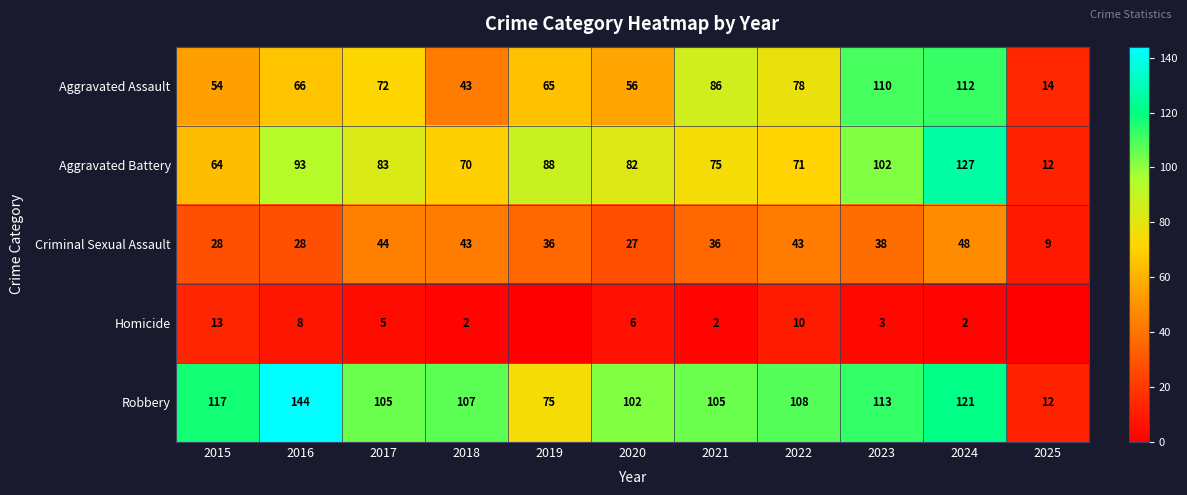

Read the Aggravated Assault value at 2015.

54